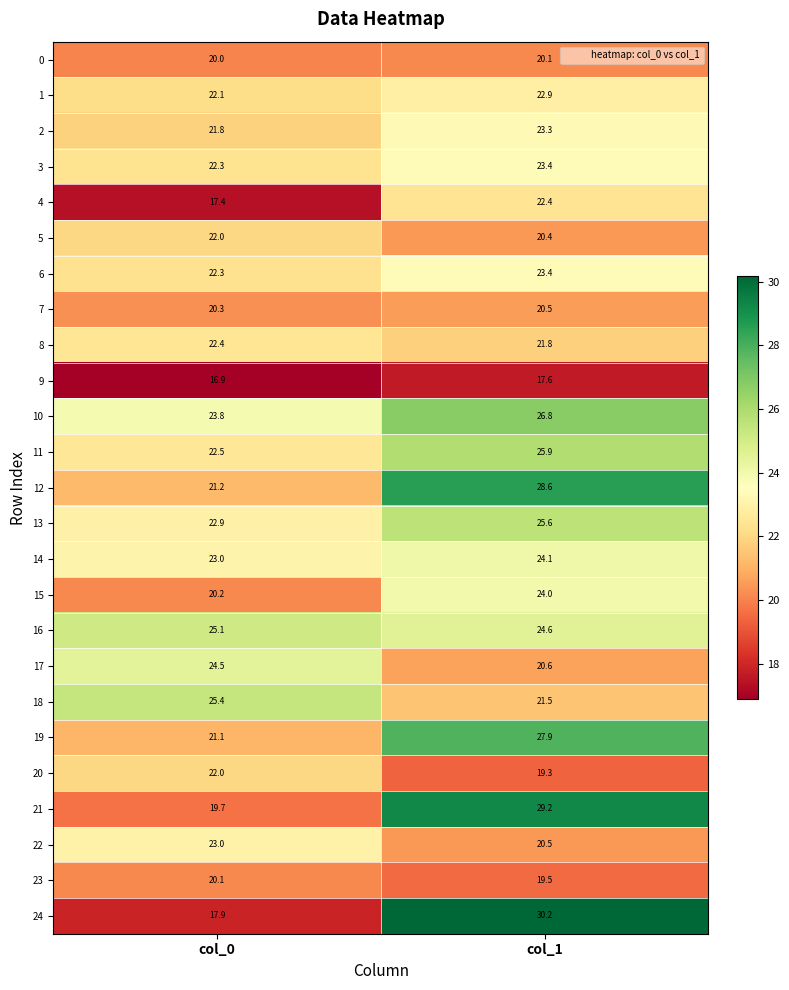

What is the difference between the highest and lowest values at col_1?

12.6